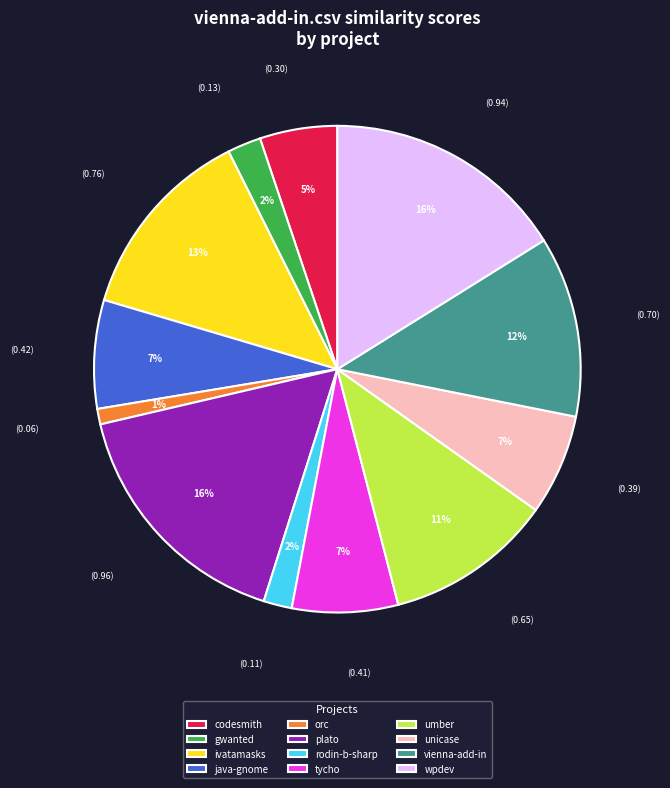

What percentage is the tycho slice, to the nearest percent?

7%